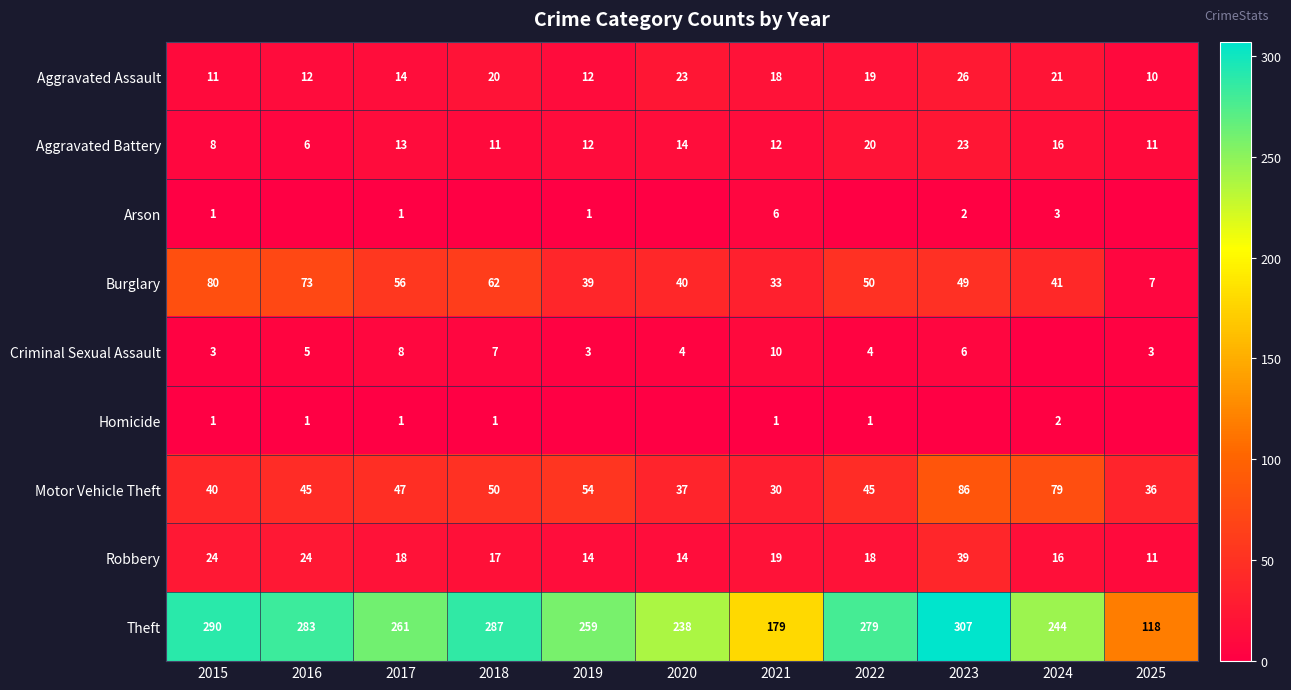

How many data points in Burglary are less than 49?

5